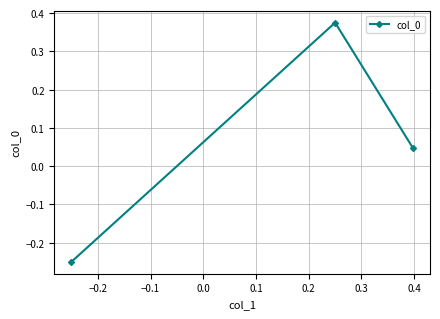

How many series are shown in this chart?

1